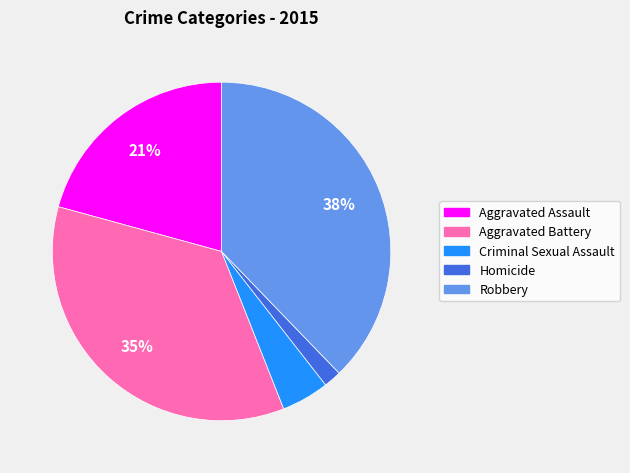

Combined, do Criminal Sexual Assault and Aggravated Battery account for over 50%?

No